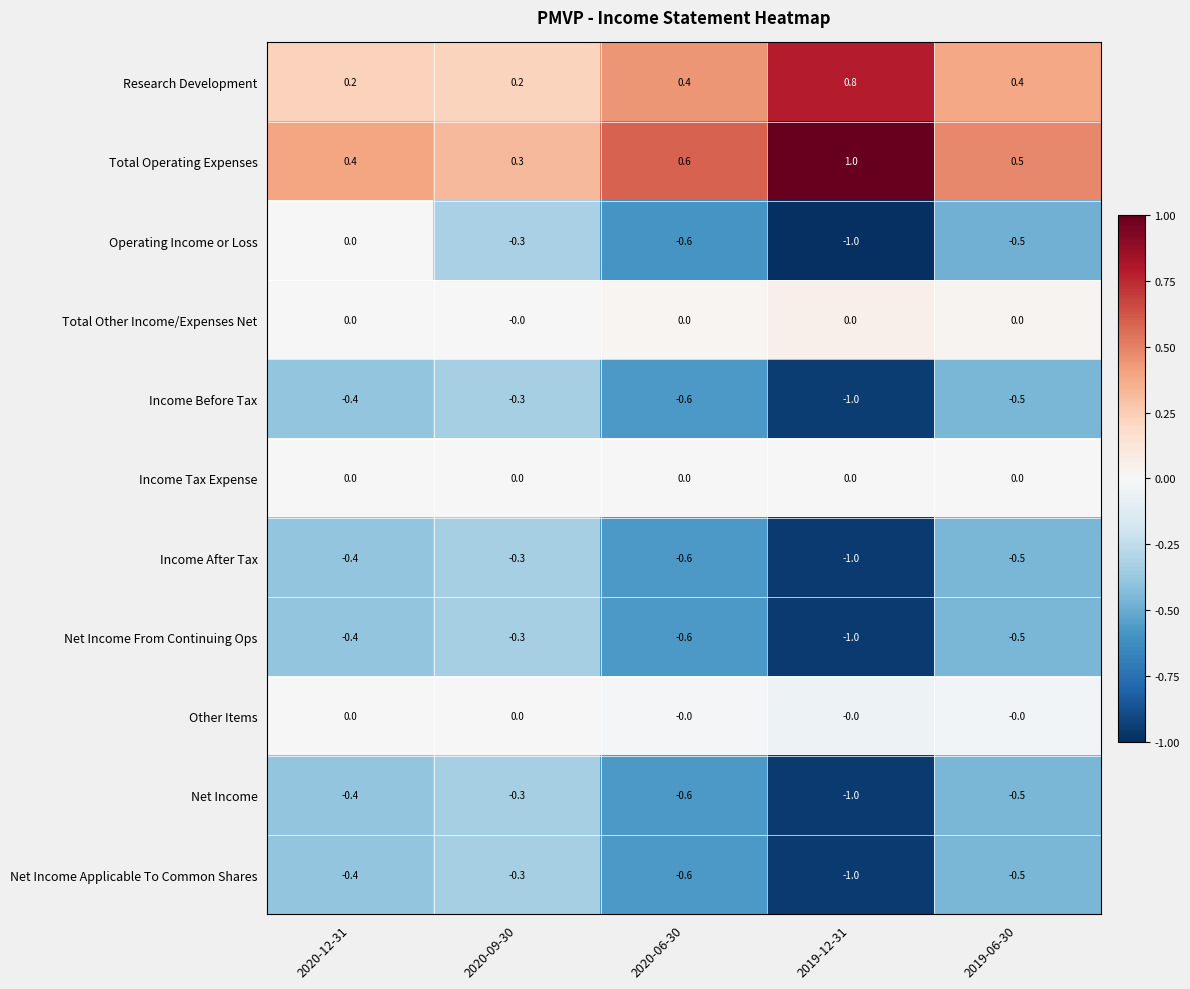

Count the number of data series in this chart.

11